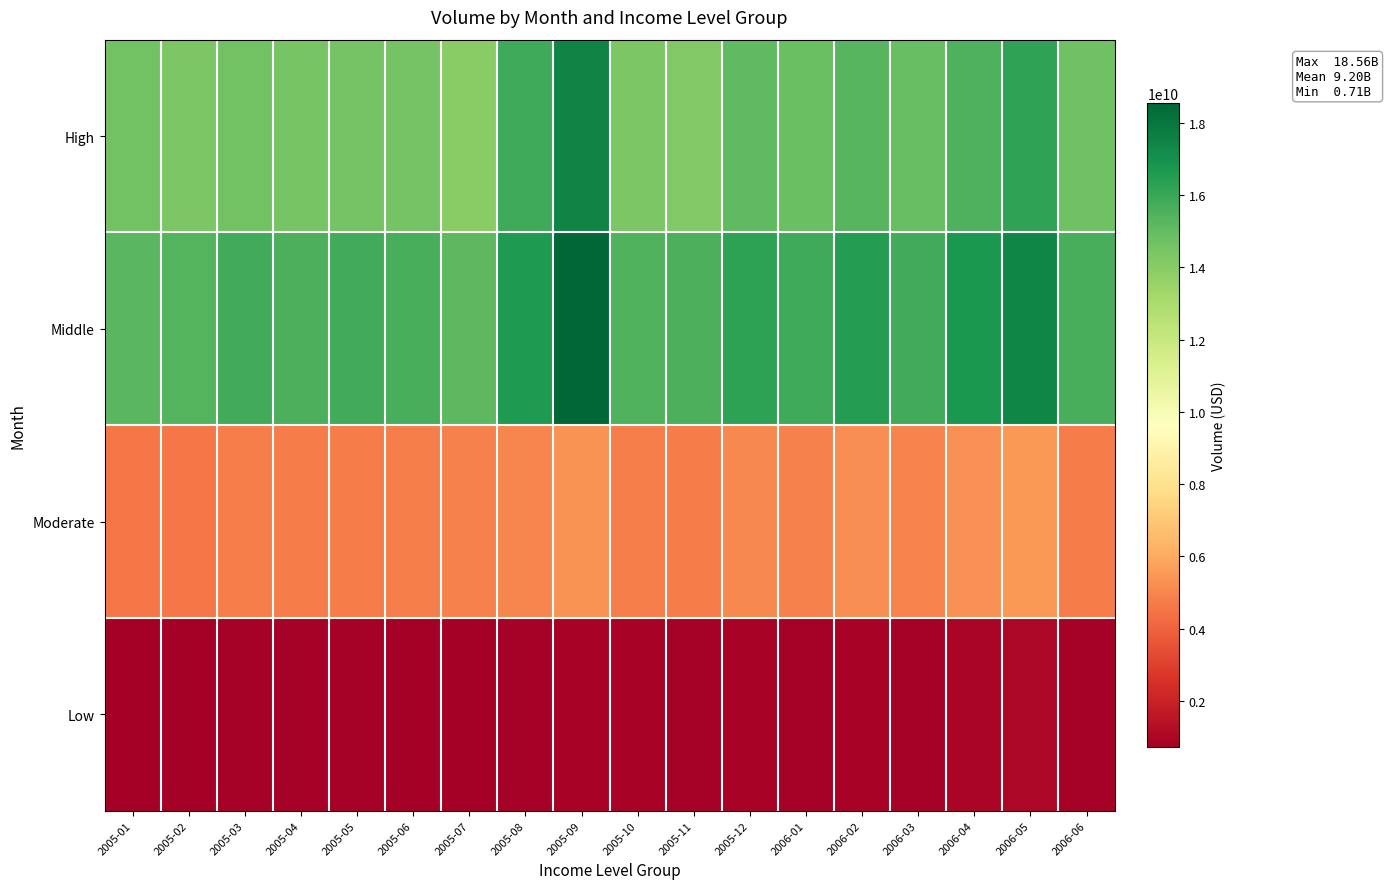

What is the minimum value shown in the chart?

709153924.0